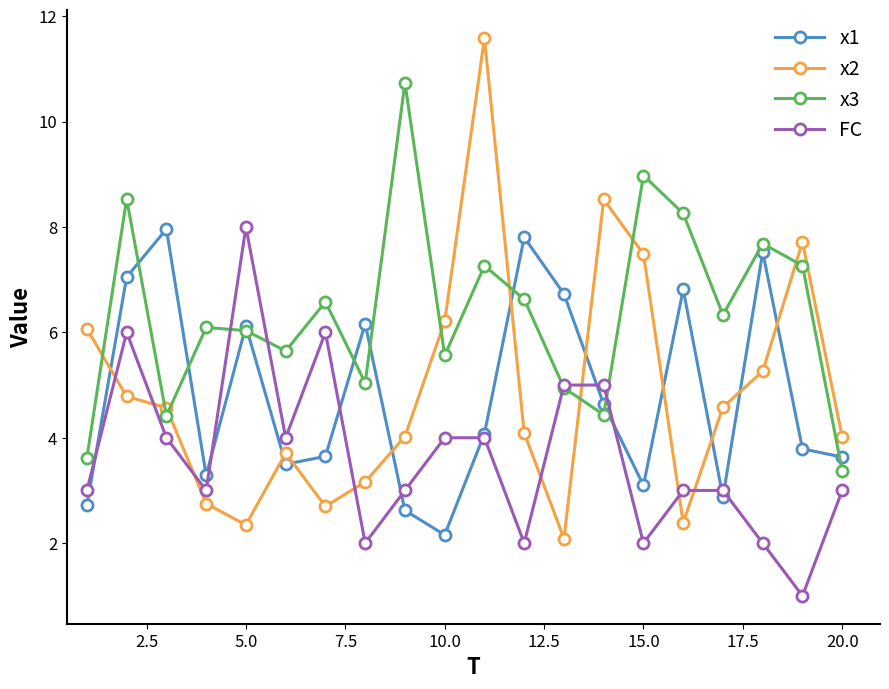

Which series has the largest range (max minus min)?

x2